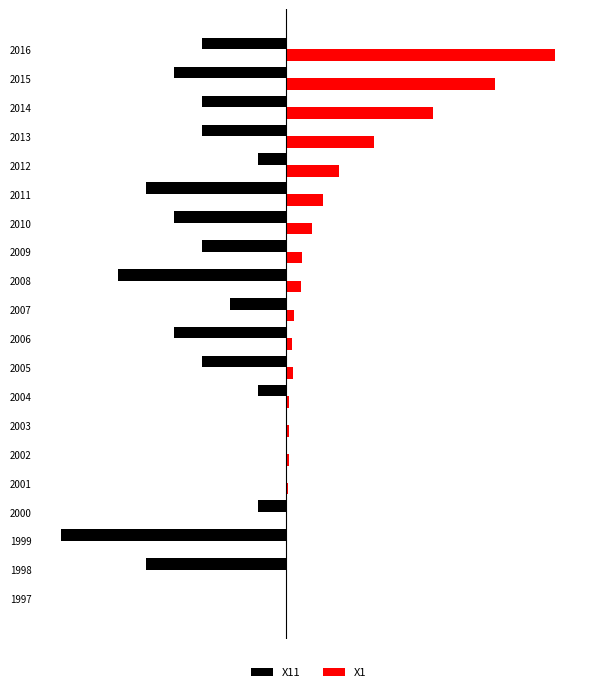

What are all the series names shown in the legend?

X11, X1